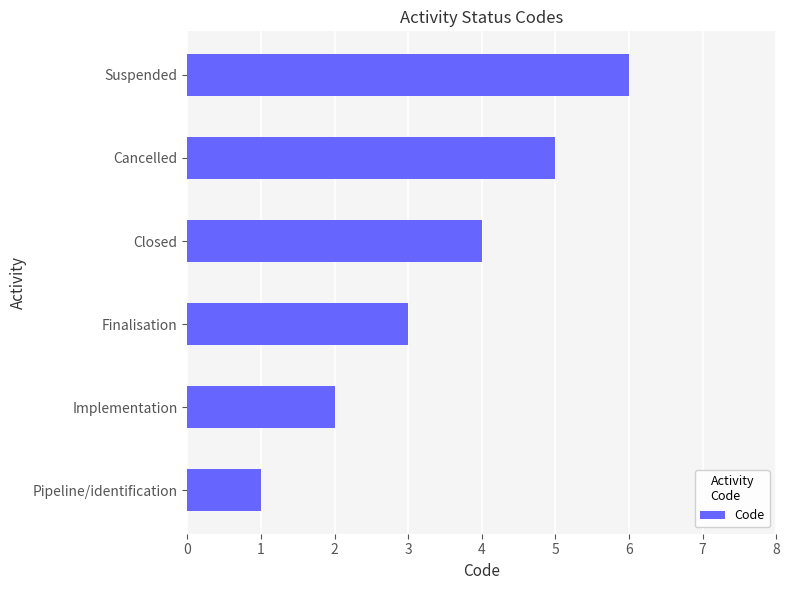

What is the change in value from Pipeline/identification to Implementation?

+1